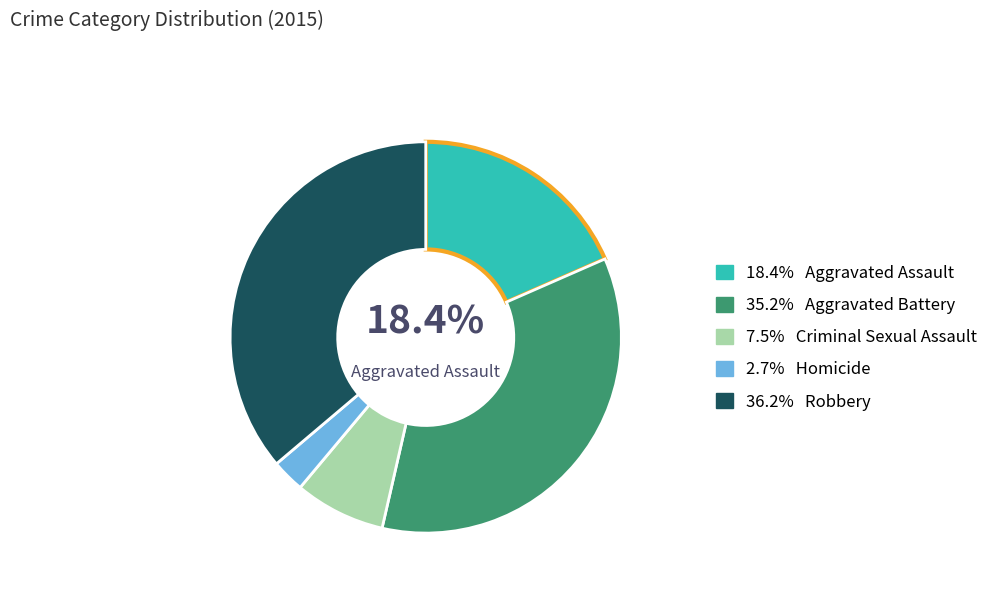

How many segments does this pie chart have?

5